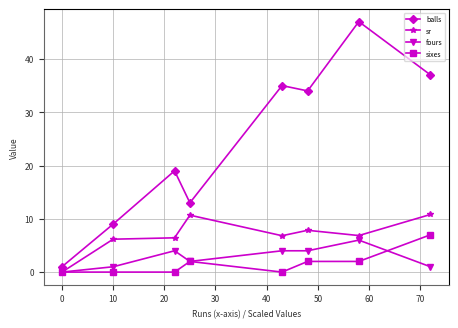

What is the maximum value for sixes?

7.0